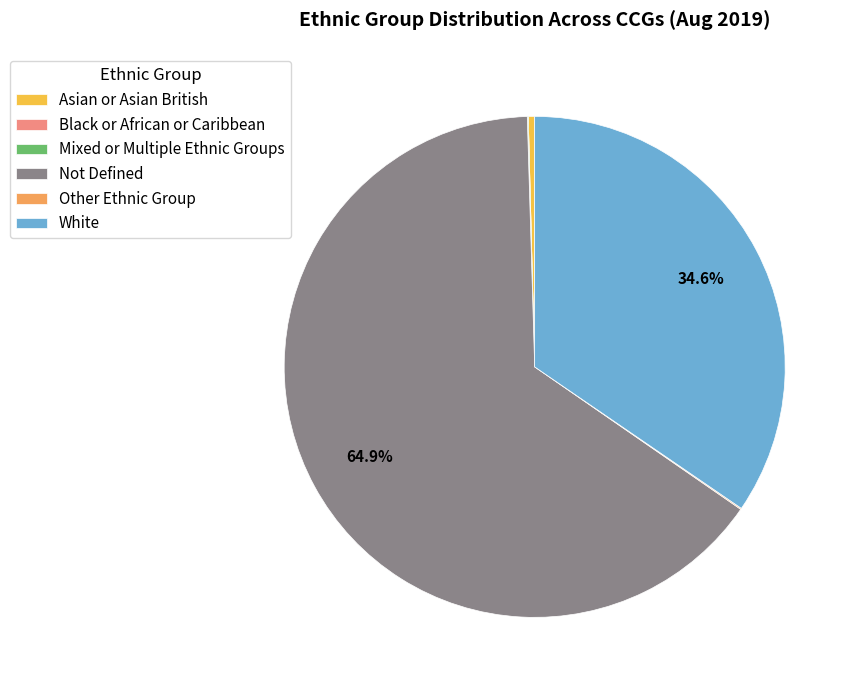

Which category has the biggest portion of the pie?

Not Defined